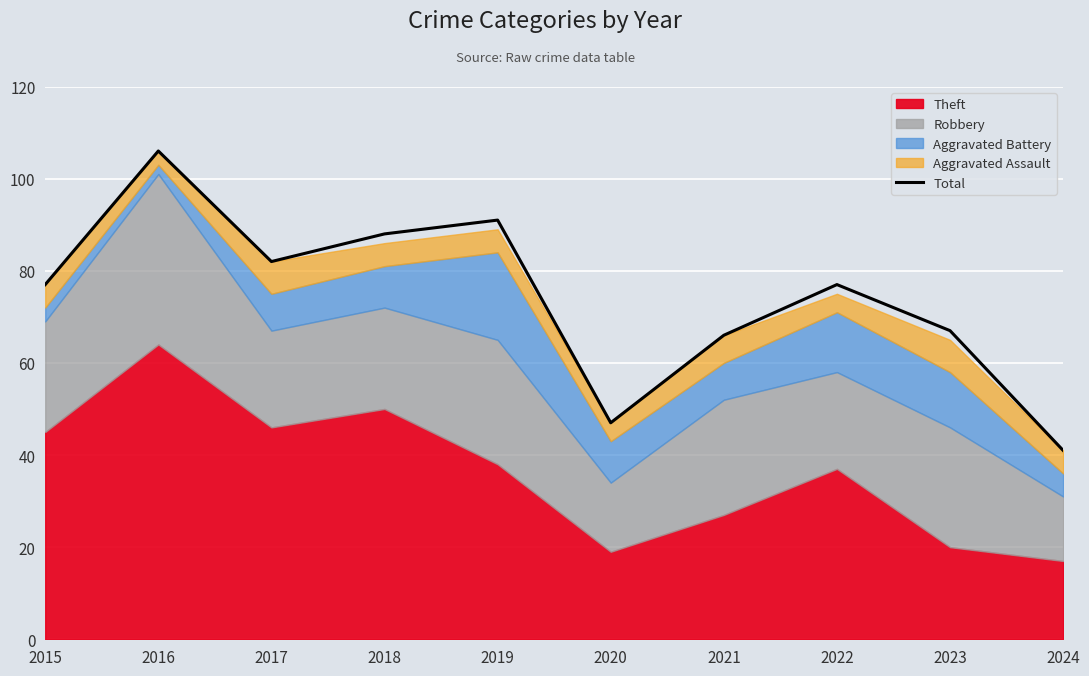

Rank the categories by value from lowest to highest.

2024, 2020, 2021, 2023, 2015, 2022, 2017, 2018, 2019, 2016